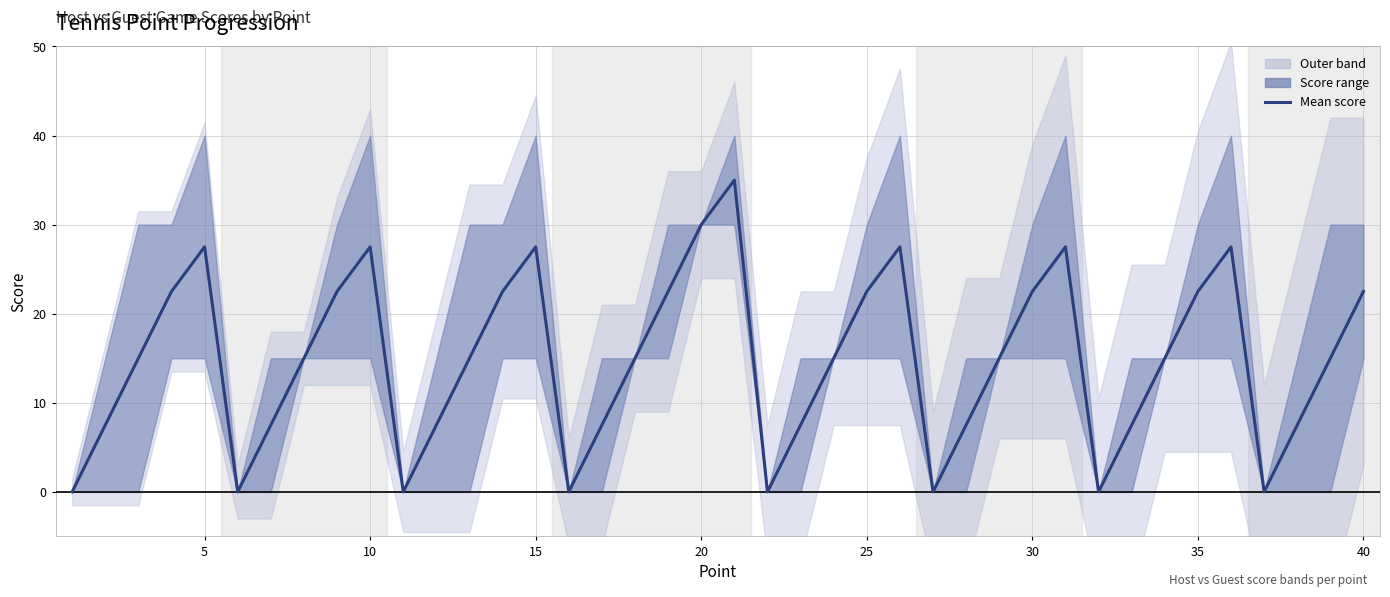

Reading left to right, what are all the values shown in this chart?

0.0	7.5	15.0	22.5	27.5	0.0	7.5	15.0	22.5	27.5	0.0	7.5	15.0	22.5	27.5	0.0	7.5	15.0	22.5	30.0	35.0	0.0	7.5	15.0	22.5	27.5	0.0	7.5	15.0	22.5	27.5	0.0	7.5	15.0	22.5	27.5	0.0	7.5	15.0	22.5